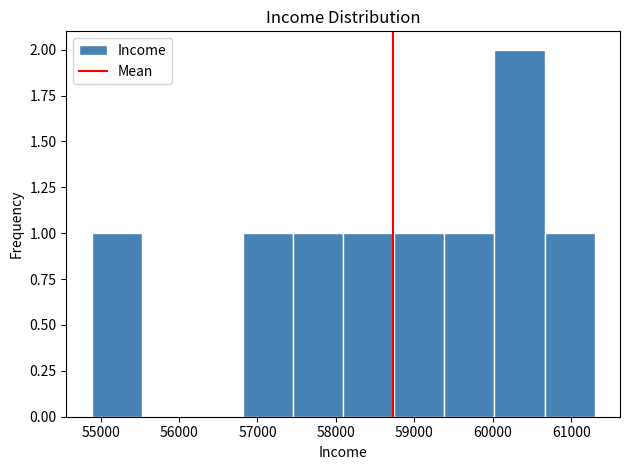

Reading left to right, transcribe this chart: for each bar, give the range it covers on the x-axis and its height. Neither the bar edges nor the heights are printed on the chart, so give them approximately, as read against the axes.

54900 to 55500: 1
55500 to 56200: 0
56200 to 56800: 0
56800 to 57500: 1
57500 to 58100: 1
58100 to 58700: 1
58700 to 59400: 1
59400 to 60000: 1
60000 to 60700: 2
60700 to 61300: 1